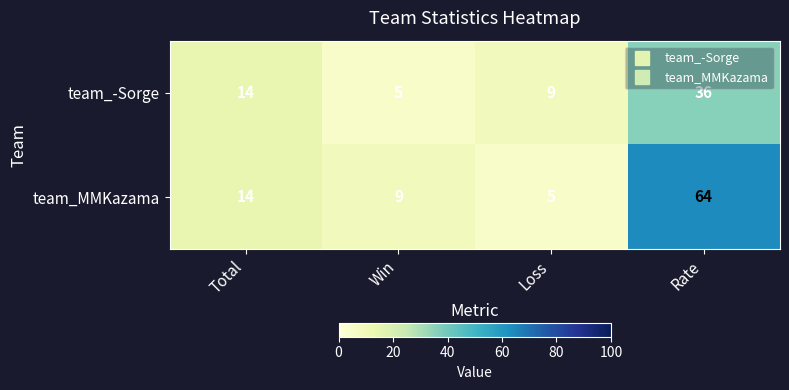

Which series changed the most between Loss and Rate?

team_MMKazama